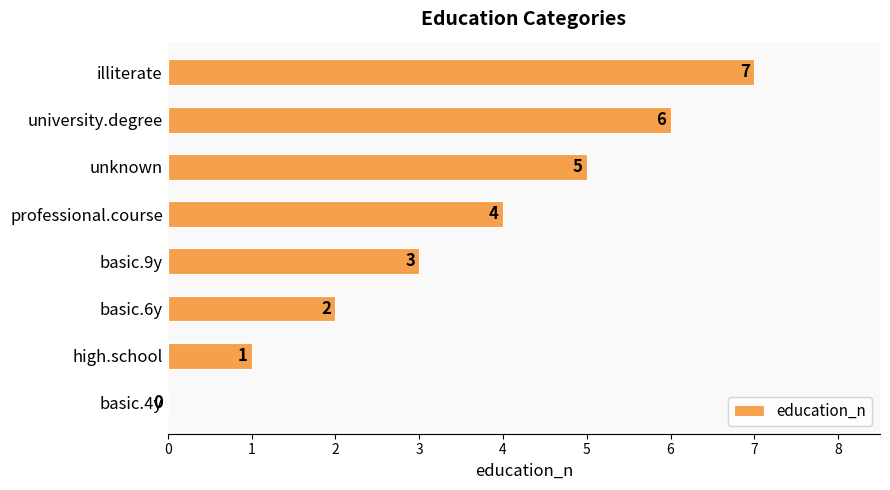

At which label is the value closest to 3?

basic.9y